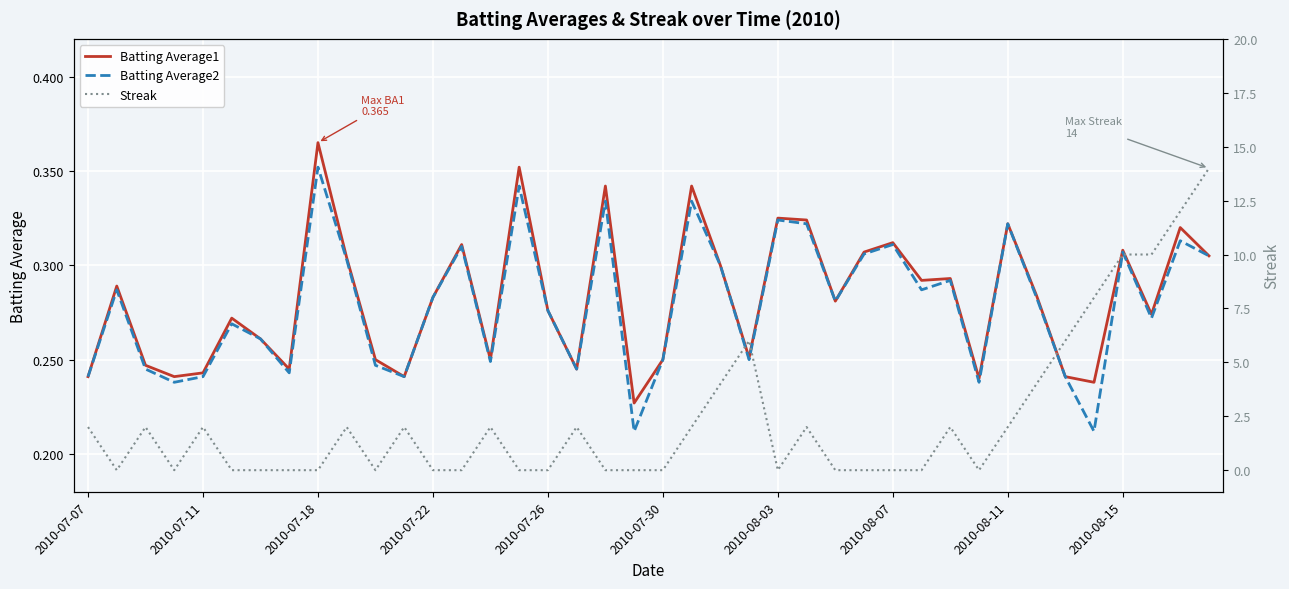

True or false: Batting Average1 has a value of 0.1 at 2010-07-18.

False